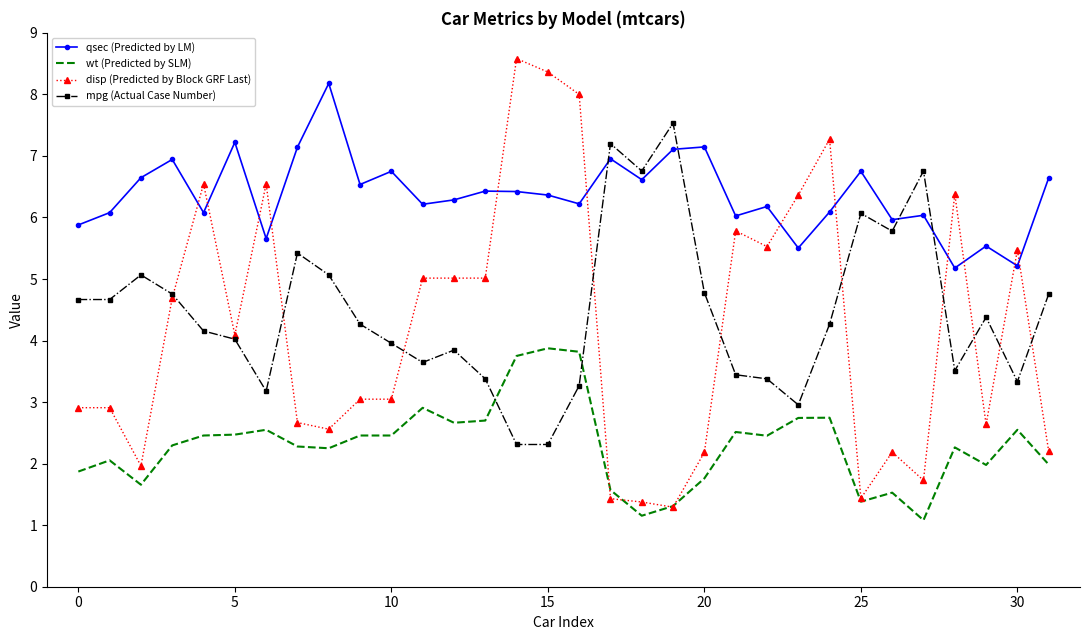

What is the maximum value for disp (Predicted by Block GRF Last)?

8.6